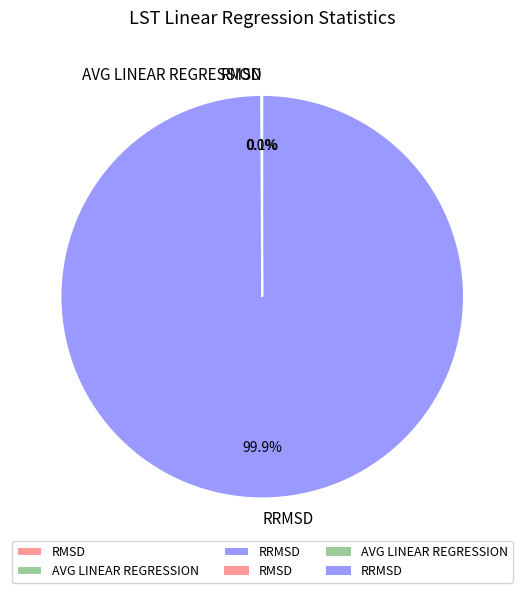

Is there a majority slice in this chart?

Yes